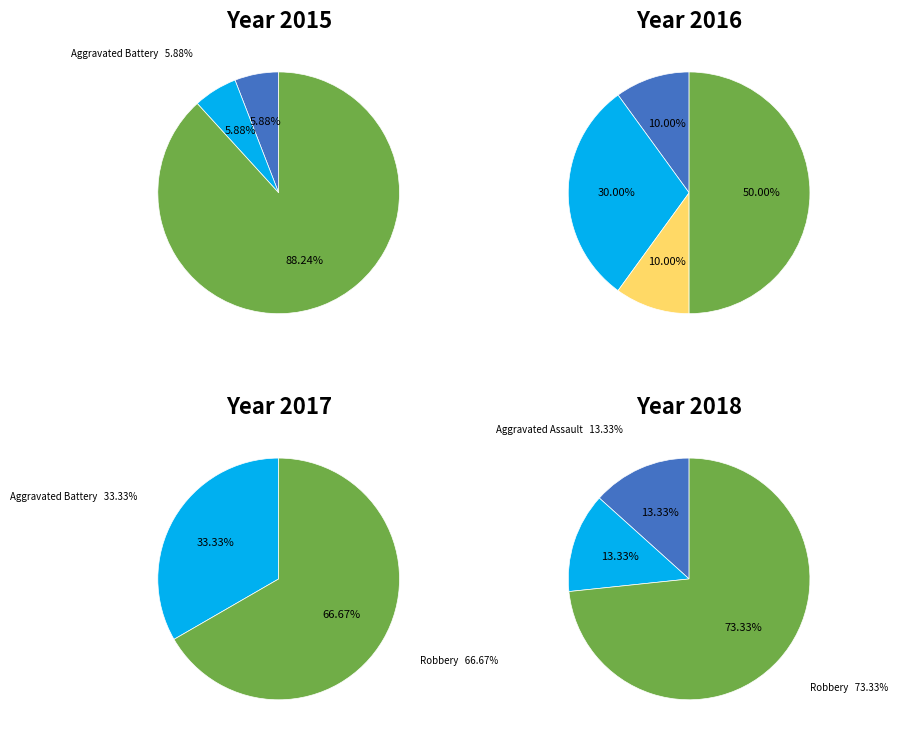

To the nearest percent, what percentage of the pie is Aggravated Assault?

10%